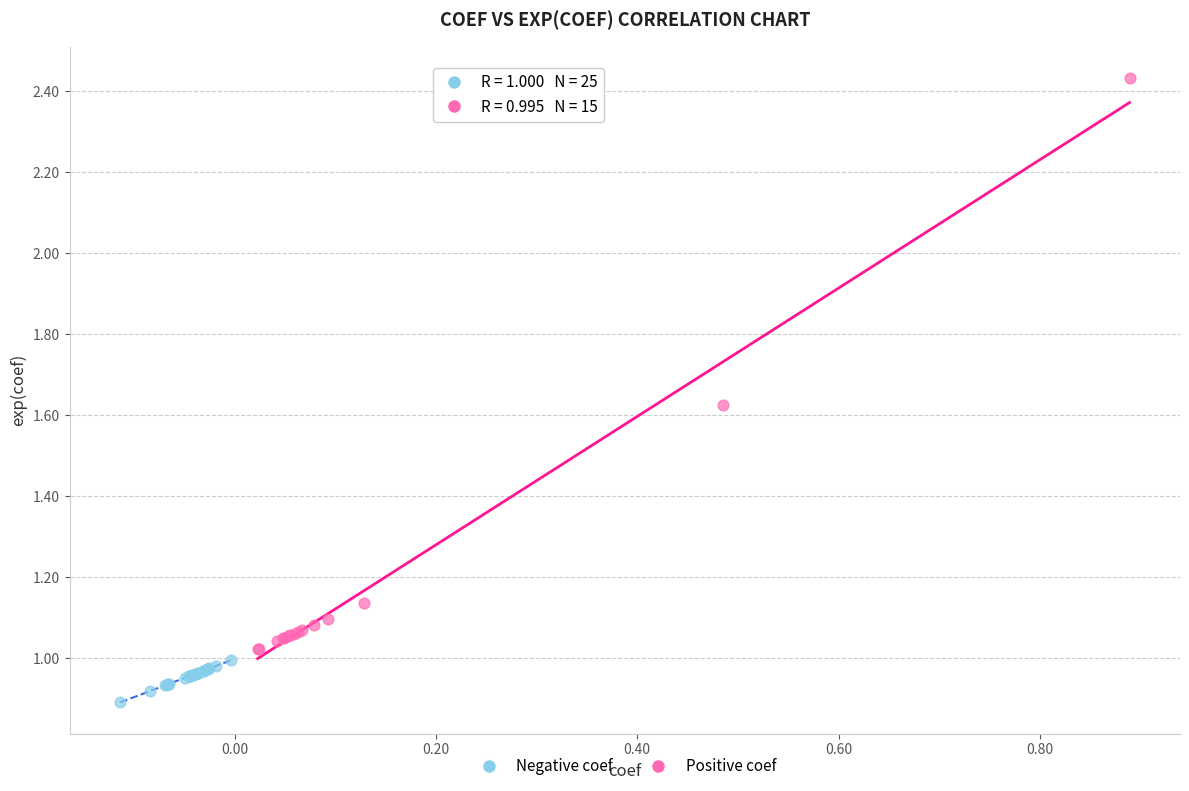

What are all the series names shown in the legend?

Negative coef, Positive coef